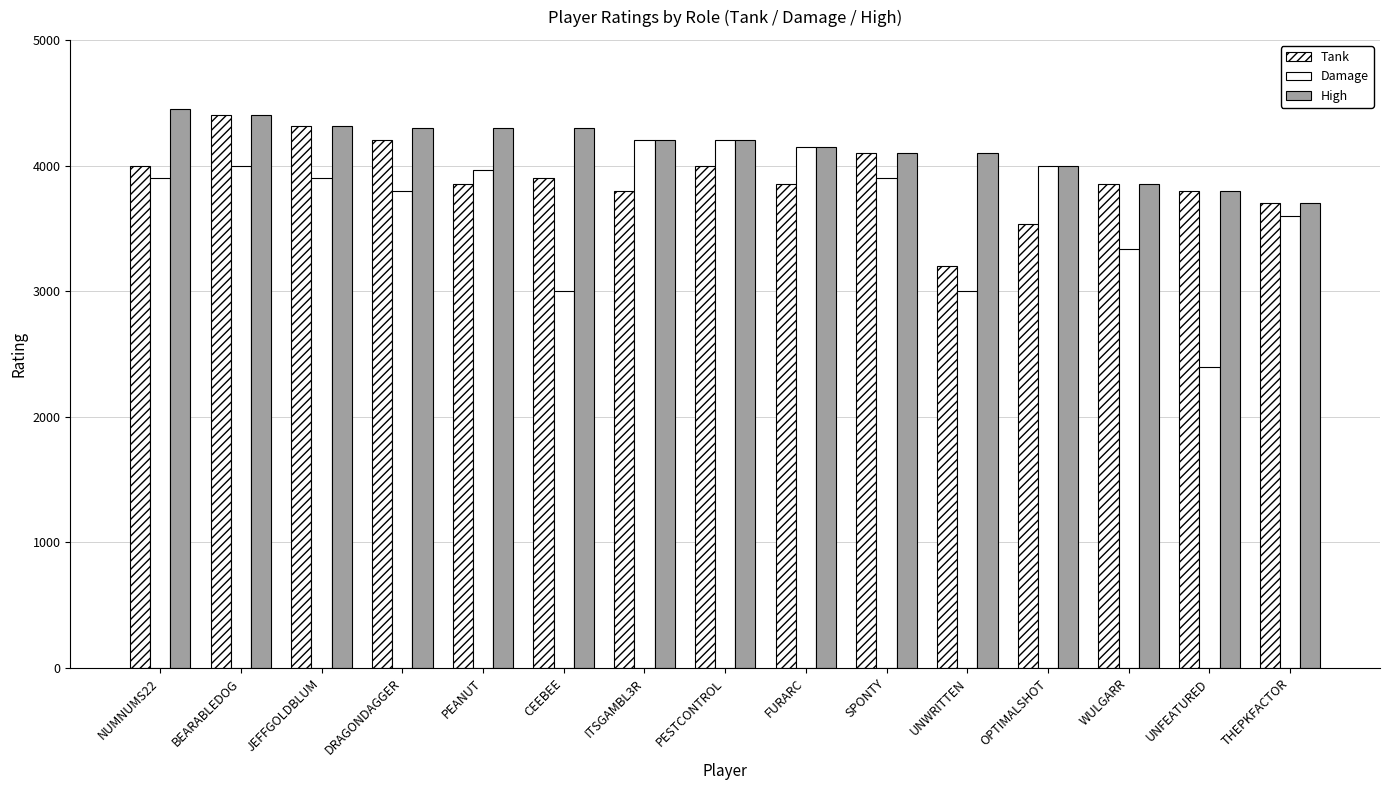

The value of Tank at ITSGAMBL3R is 2031. True or false?

False